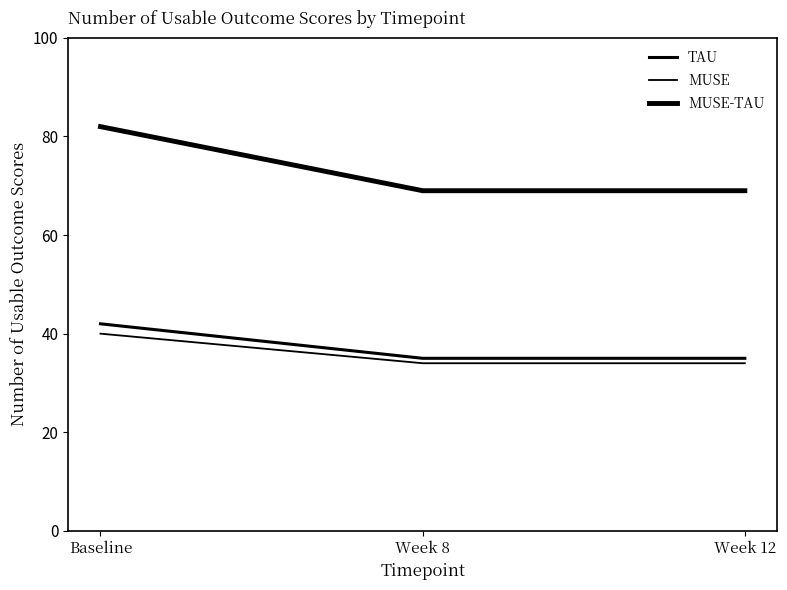

What is the sum of all TAU values?

112